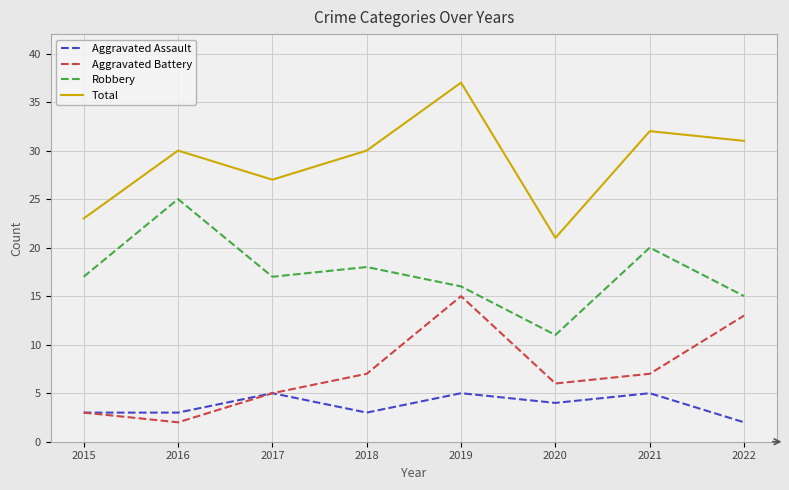

What is the maximum value for Total?

37